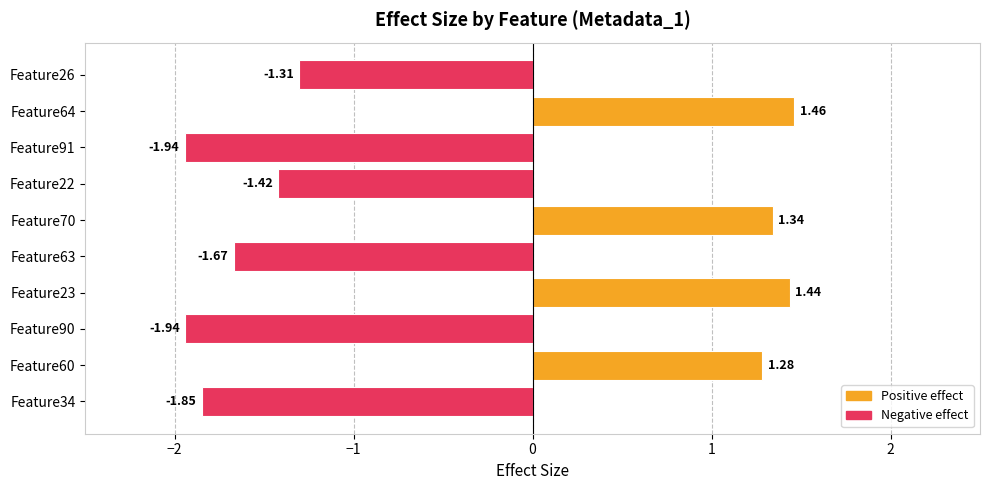

What is the average value?

-0.5